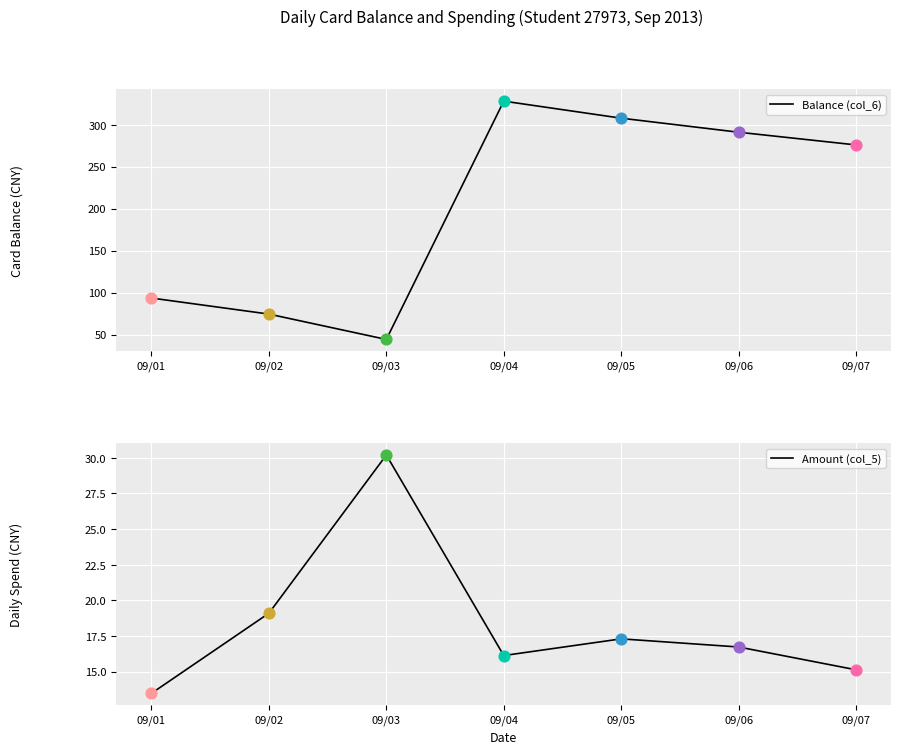

Which series has the largest total across all categories?

Balance (col_6)